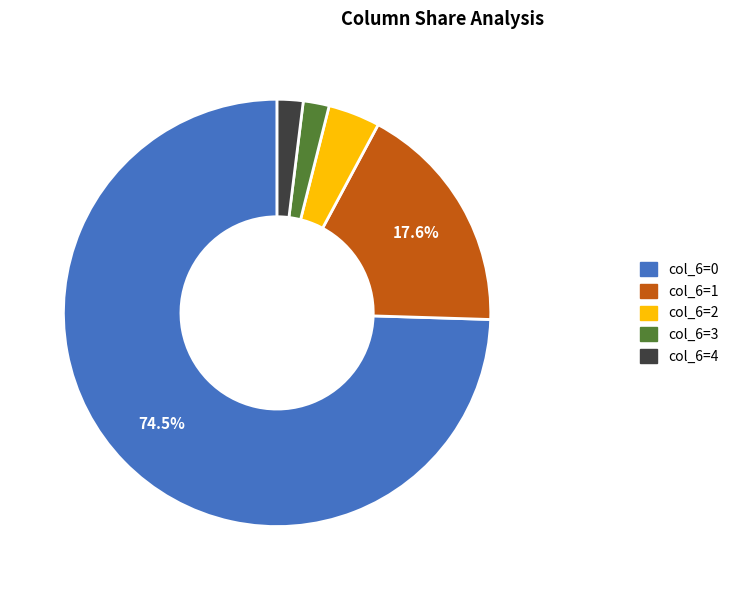

The col_6=3 slice represents 2% of the pie. True or false?

True